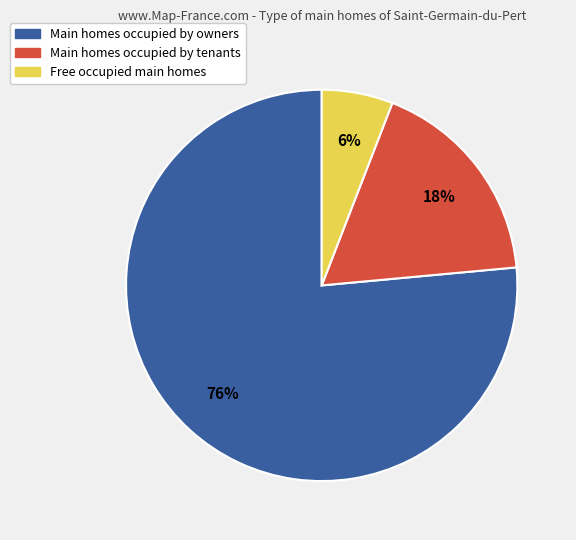

How many segments does this pie chart have?

3